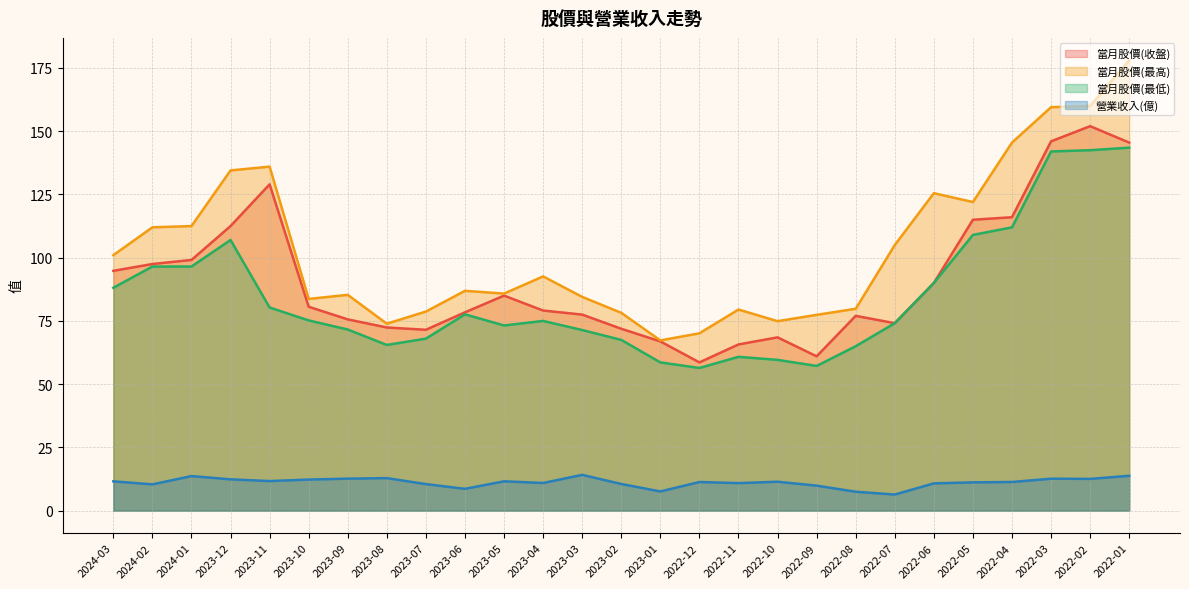

How many interior local valleys does the 當月股價(最低) series have?

4